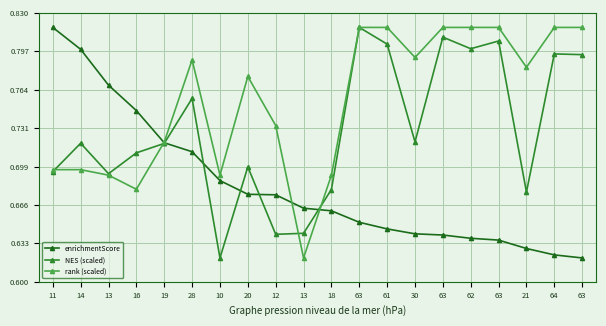

What is the label of the 20th point from the right?

11